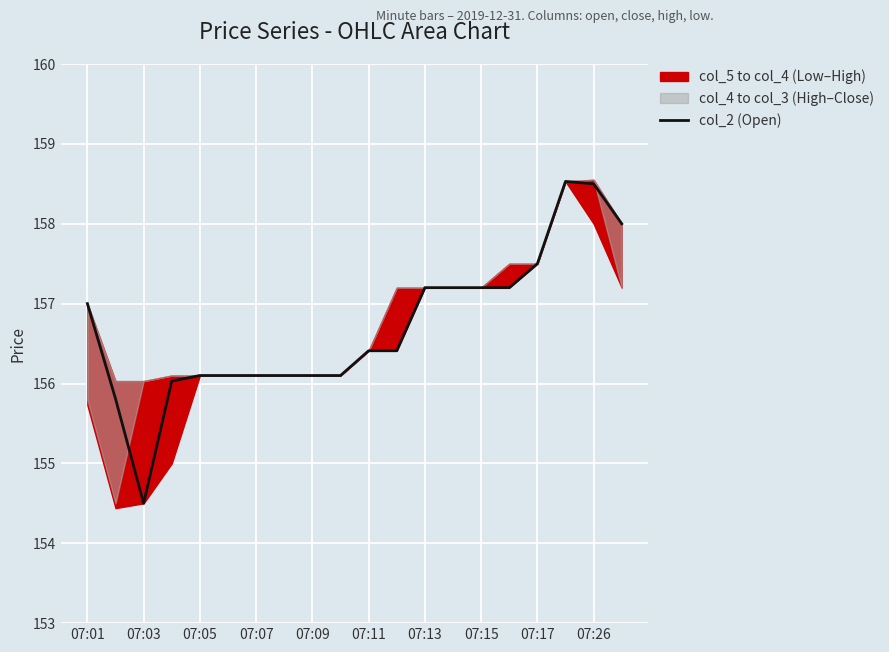

The value of col_2 (Open) at 07:26 is 158.5. True or false?

True